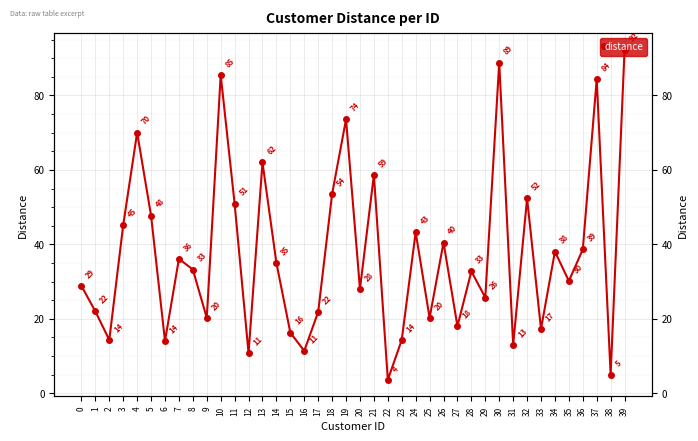

Reading right to left, list all the values displayed in this chart.

39=92.3	38=5.0	37=84.4	36=38.6	35=30.1	34=38.1	33=17.3	32=52.4	31=13.0	30=88.8	29=25.7	28=32.8	27=18.0	26=40.5	25=20.2	24=43.3	23=14.3	22=3.6	21=58.7	20=28.0	19=73.6	18=53.5	17=21.8	16=11.4	15=16.3	14=35.0	13=62.0	12=10.8	11=50.9	10=85.5	9=20.2	8=33.2	7=36.1	6=14.0	5=47.7	4=70.0	3=45.2	2=14.3	1=22.0	0=28.8